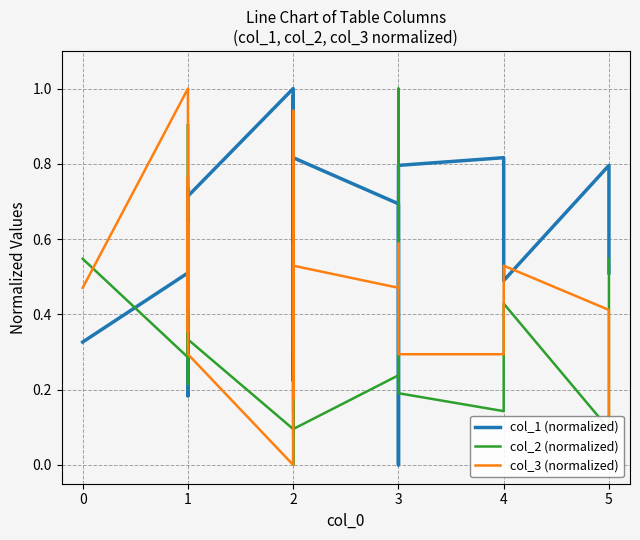

Is it true that col_1 (normalized) equals 0.3 at 1?

False